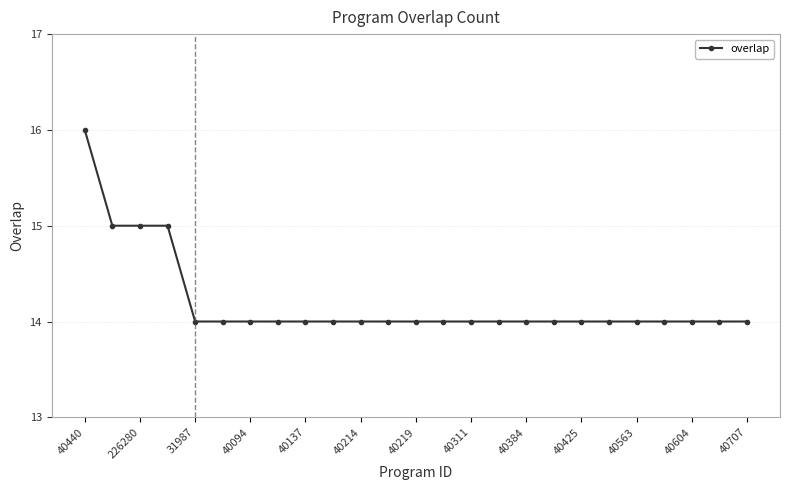

What is the difference between the second highest and minimum values?

1